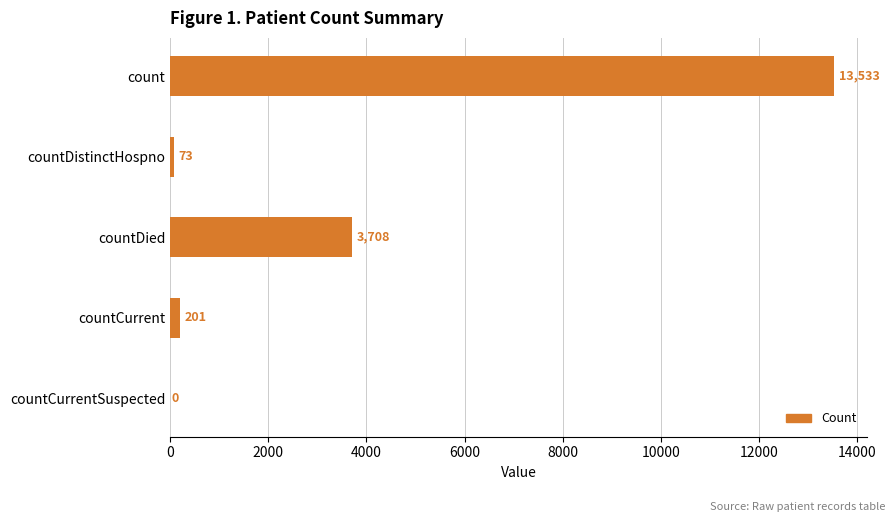

What is the change in value from countDistinctHospno to countCurrentSuspected?

-73